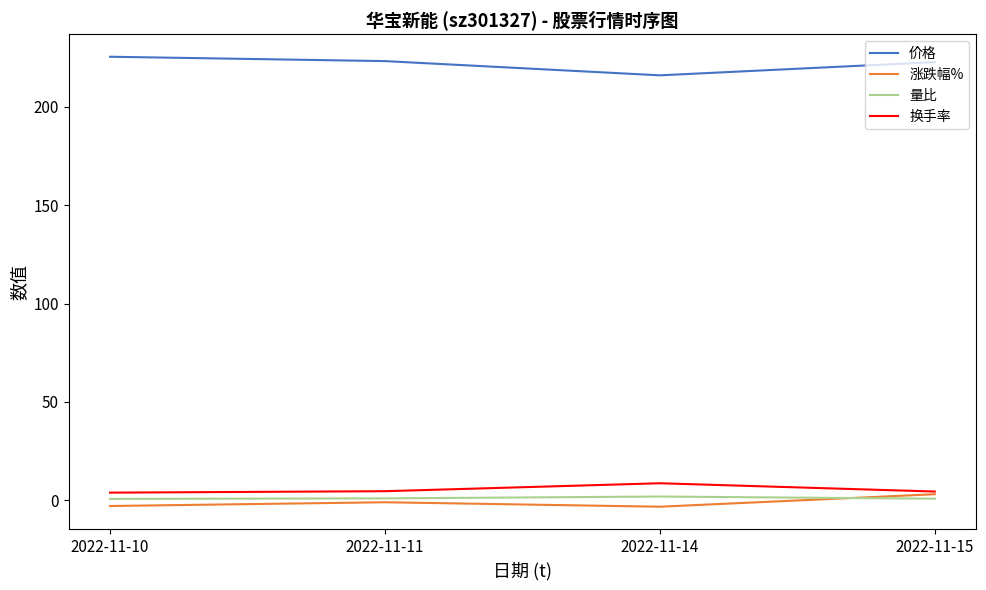

What is the average value of the 涨跌幅% series?

-1.0